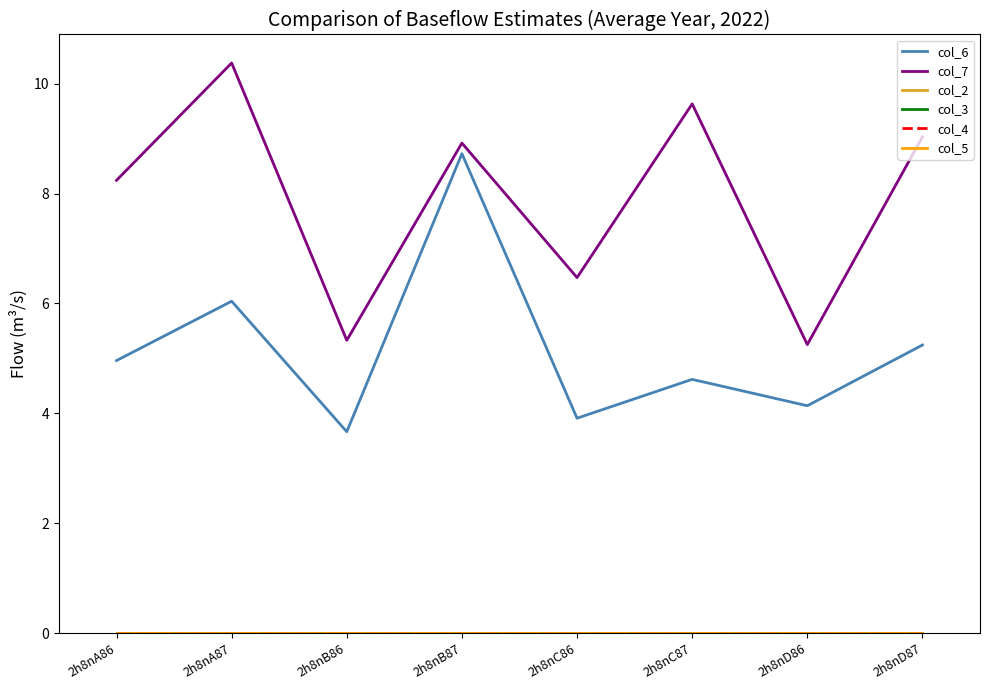

What position from the left is 2h8nA86?

1